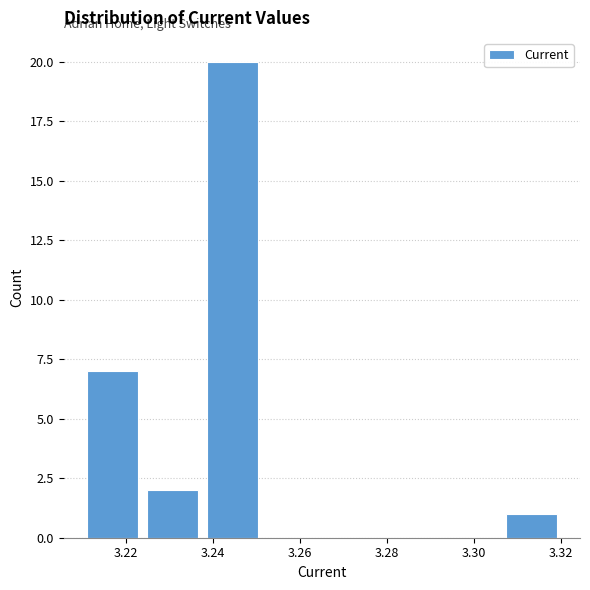

How tall is the bar that spans 3.306 to 3.320 on the x-axis? Neither the bar edges nor the heights are printed on the chart, so give them approximately, as read against the axes.

1